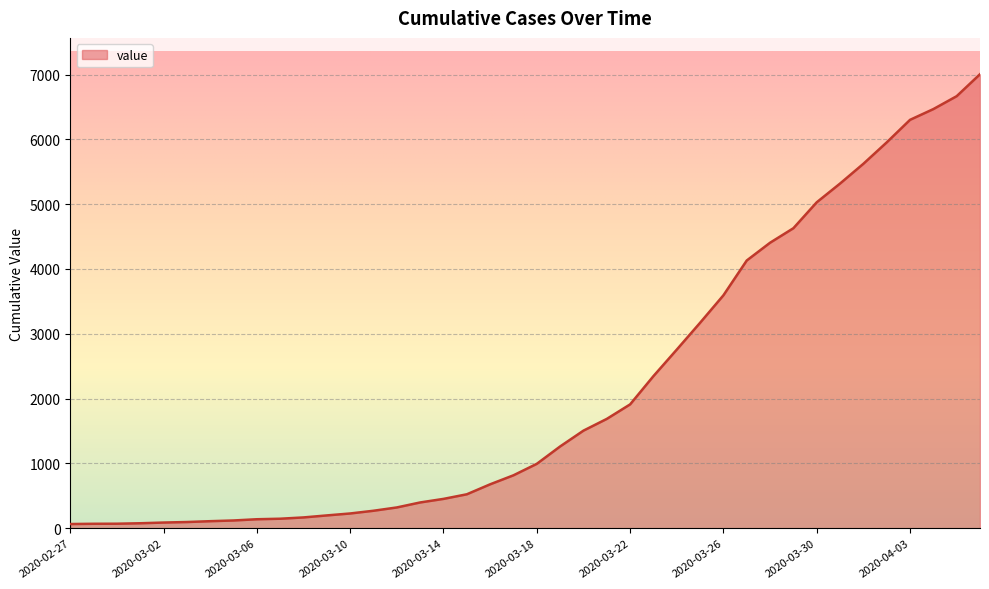

What is the greatest value displayed?

7005